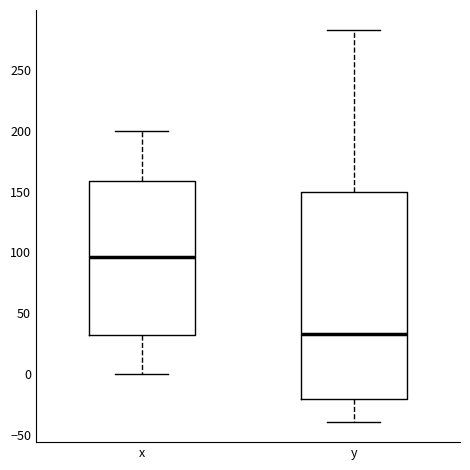

Which box has the lowest median line?

y